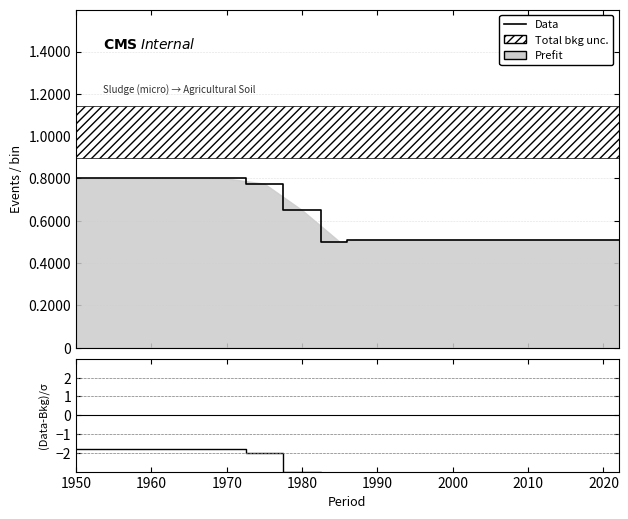

How many data points in (Data-Bkg)/σ are less than -4?

9